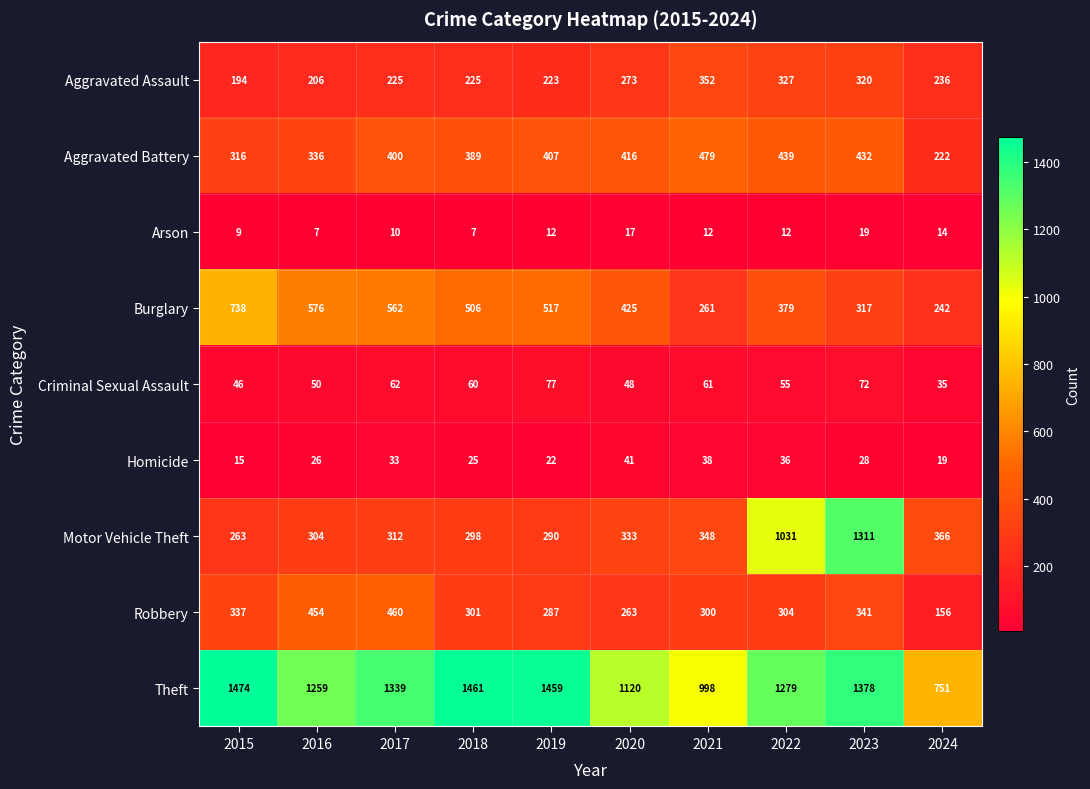

What is the average value of the Burglary series?

452